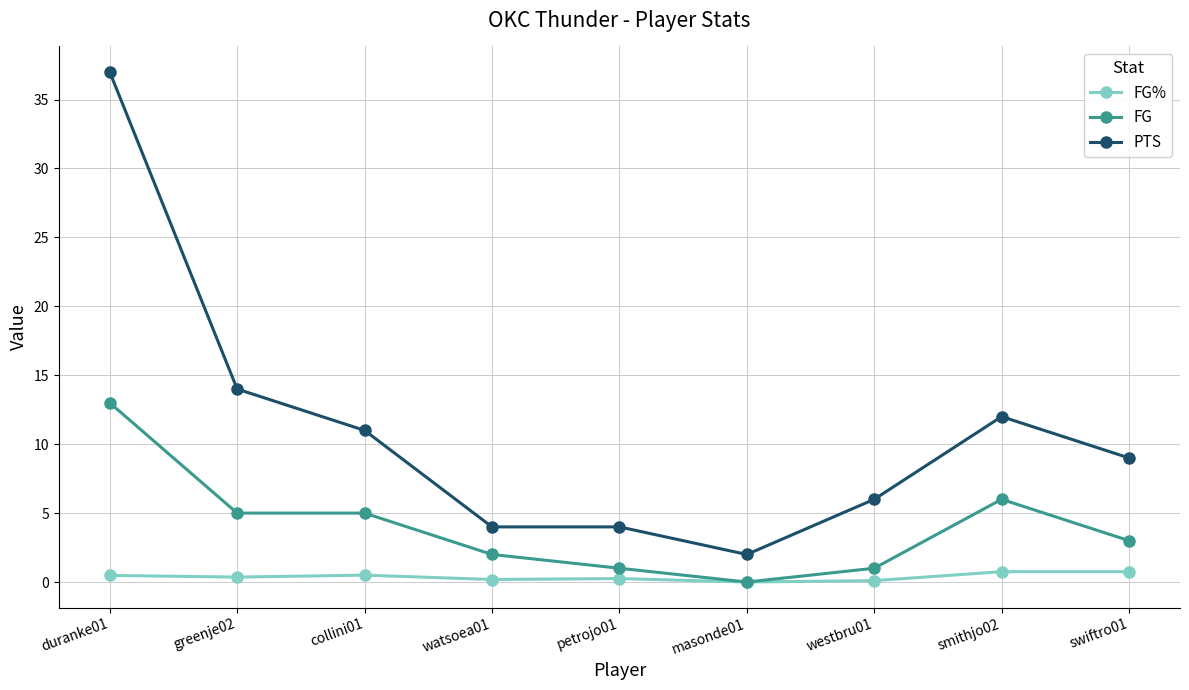

Rank the series by their average value, from highest to lowest.

PTS, FG, FG%